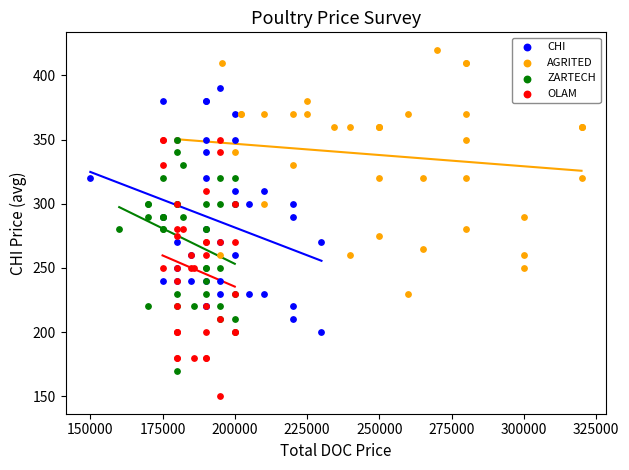

Which series has the widest spread of Y values?

OLAM